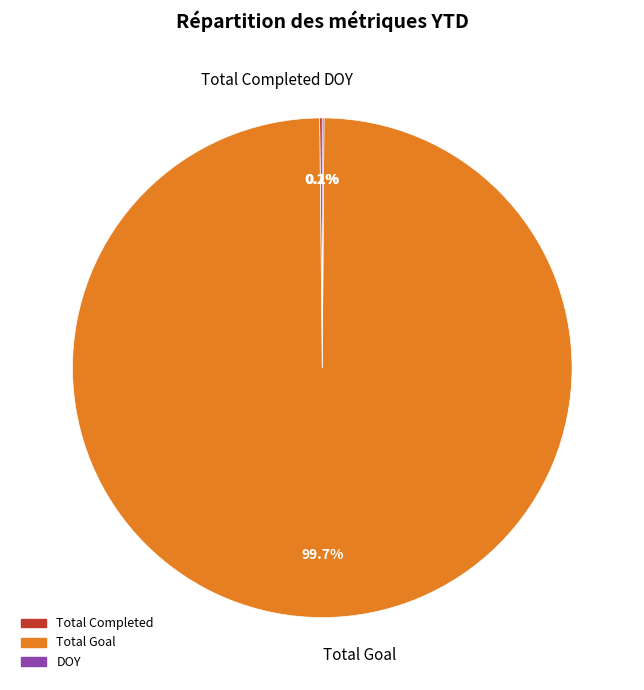

Which category has the biggest portion of the pie?

Total Goal